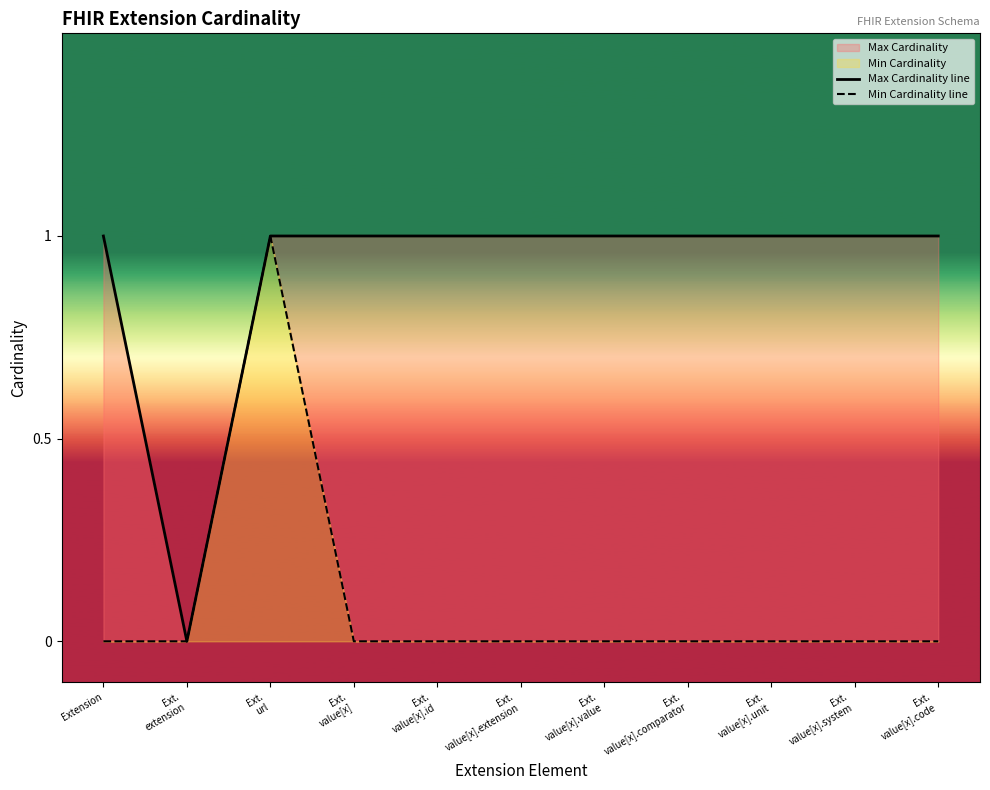

What is the sum of all Min Cardinality line values?

1